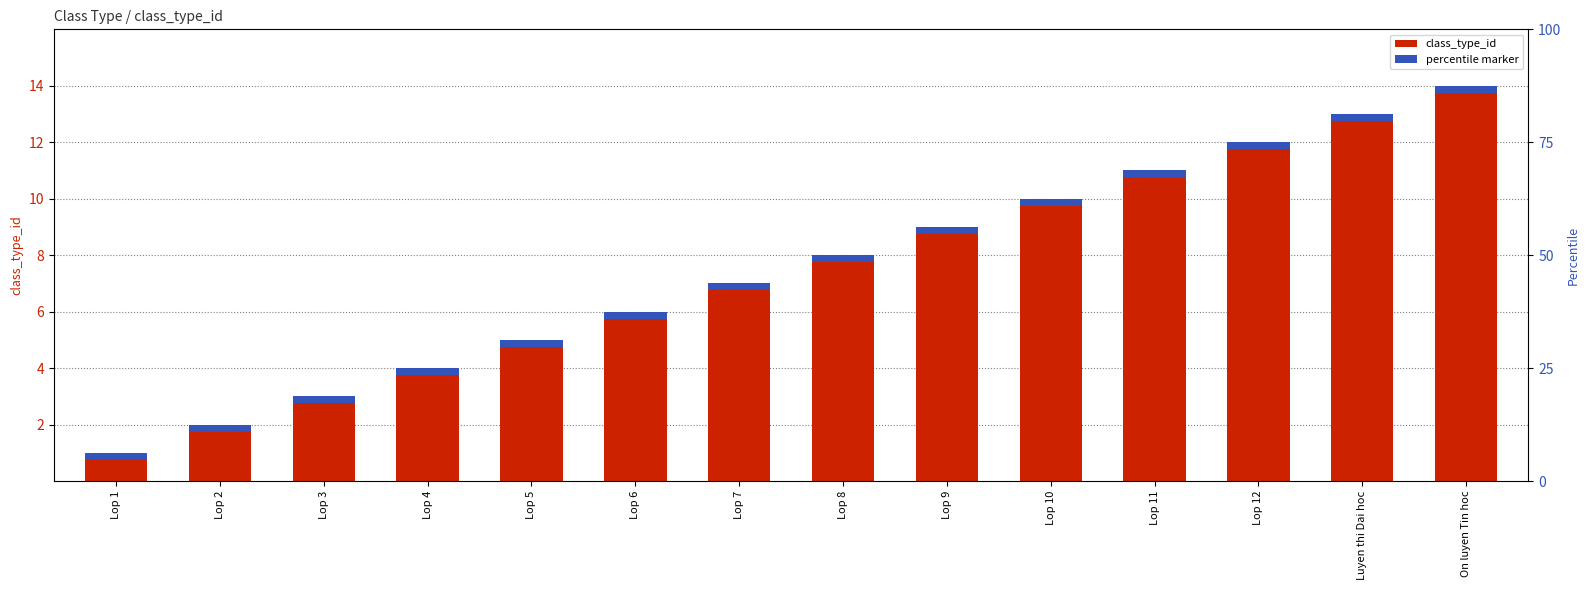

List the labels in order of value, largest first.

On luyen Tin hoc, Luyen thi Dai hoc, Lop 12, Lop 11, Lop 10, Lop 9, Lop 8, Lop 7, Lop 6, Lop 5, Lop 4, Lop 3, Lop 2, Lop 1